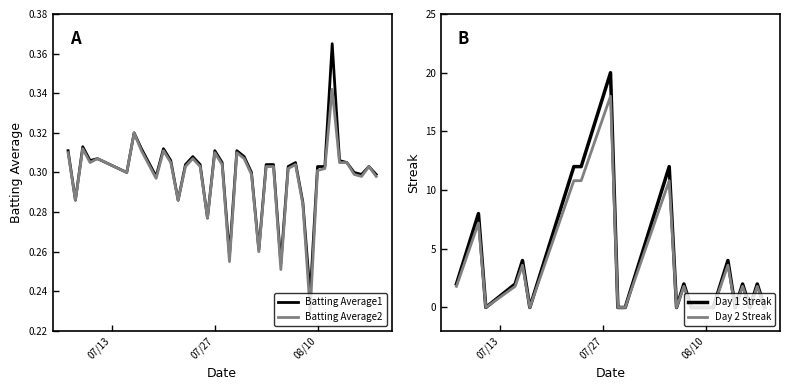

What is the average value of the Day 2 Streak series?

4.5